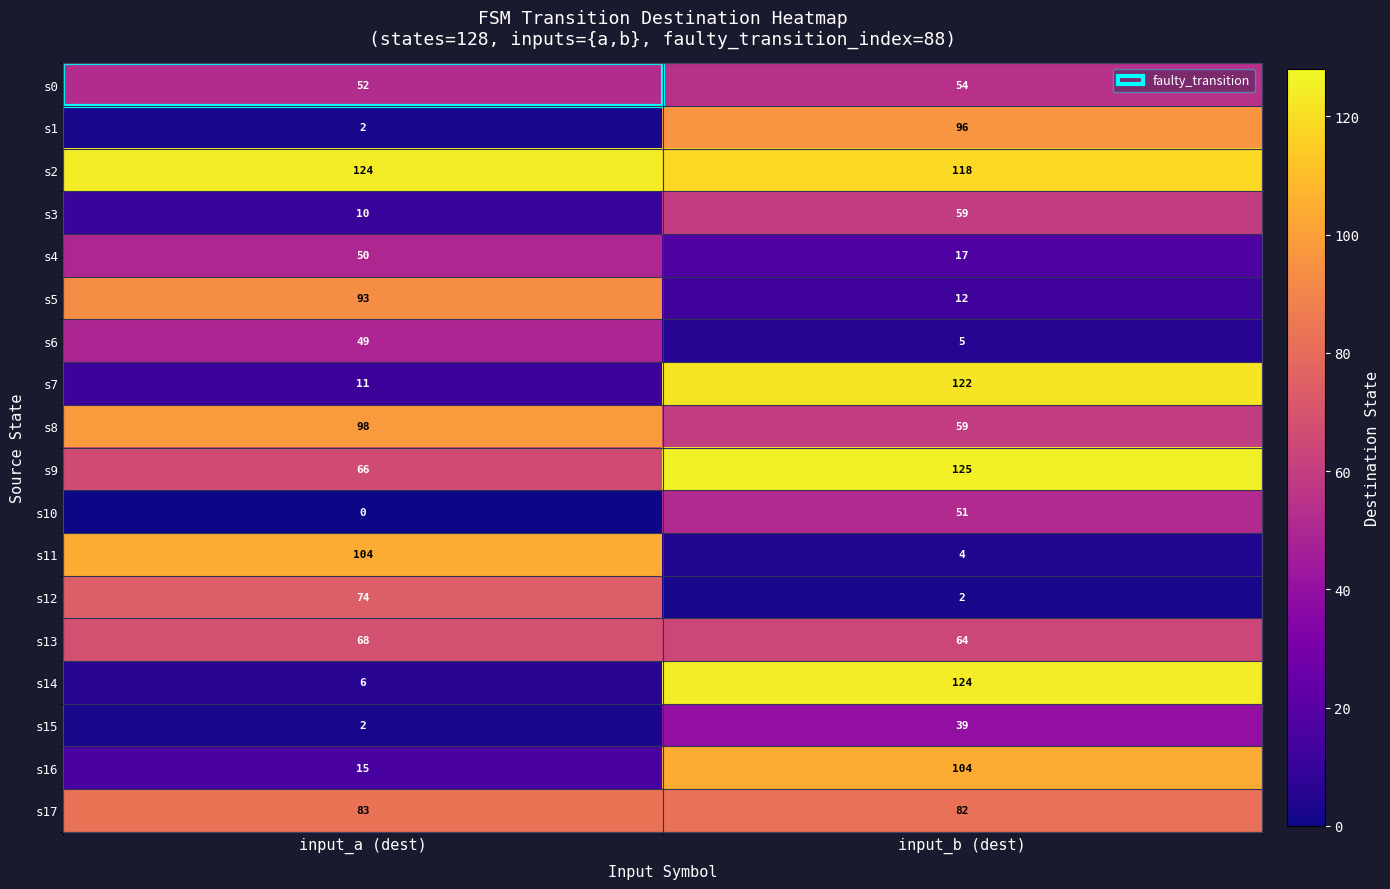

The s3 series shows 10 at input_a (dest). True or false?

True